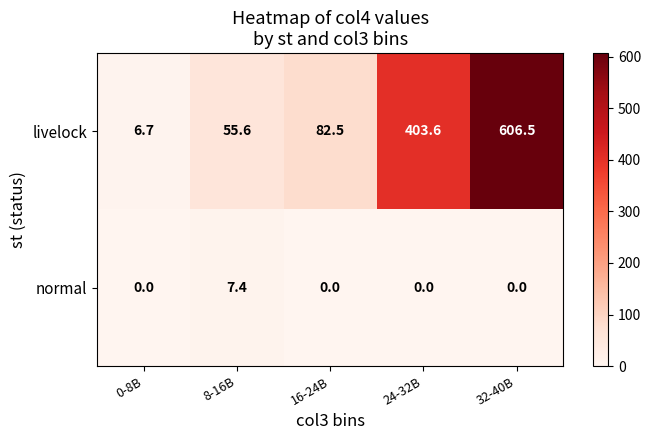

Rank the series at 16-24B from highest to lowest value.

livelock, normal